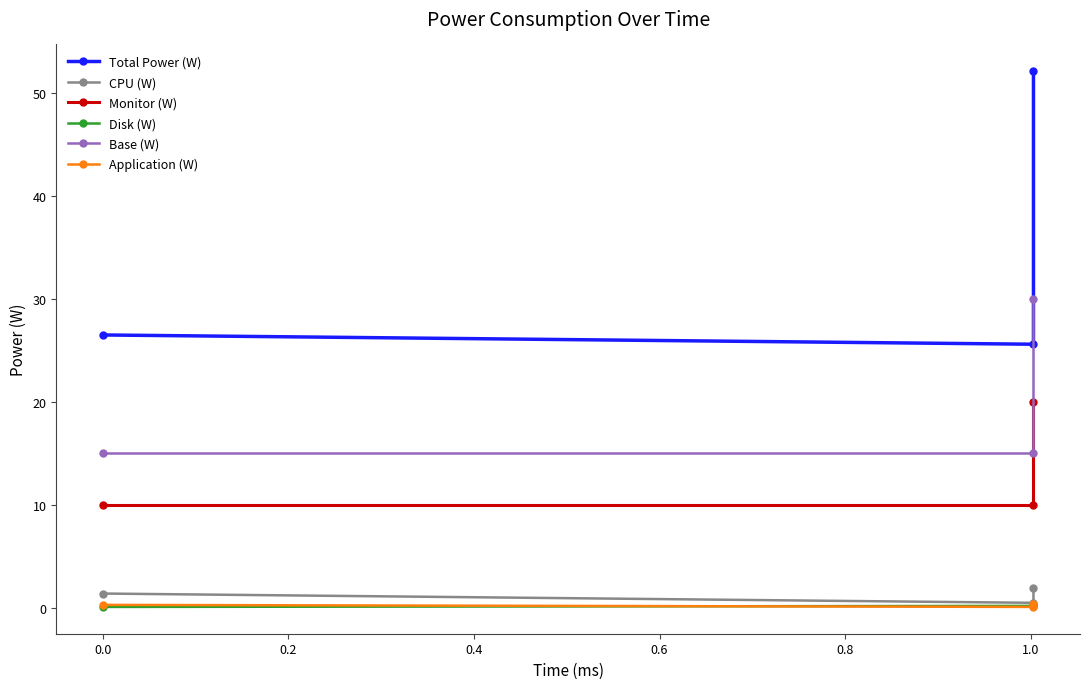

What is the difference between the maximum and minimum values in the CPU (W) series?

1.4